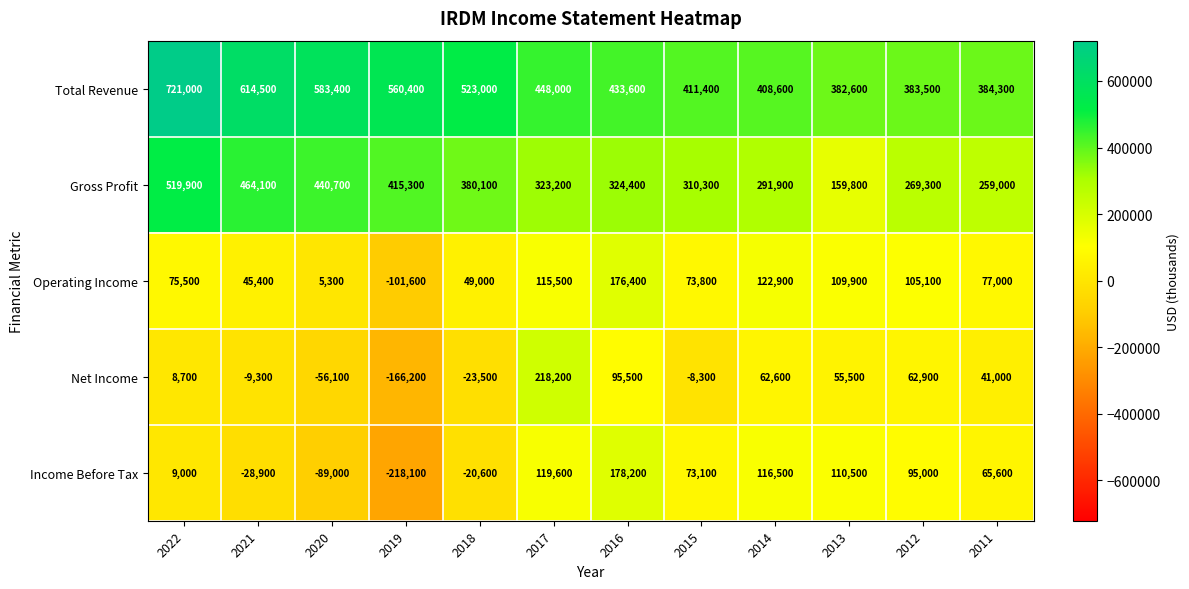

Is it true that Gross Profit equals 154161 at 2014?

False